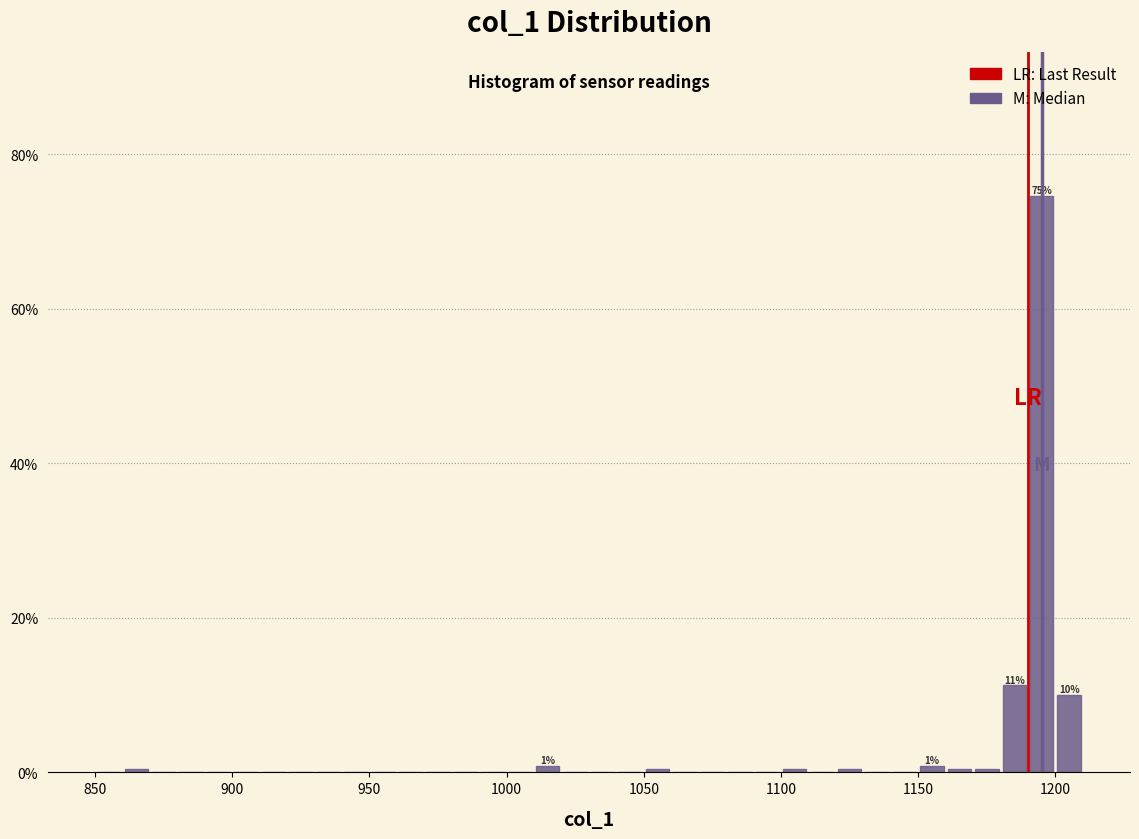

Read against the x-axis, roughly where is the centre of the tallest bar?

1195